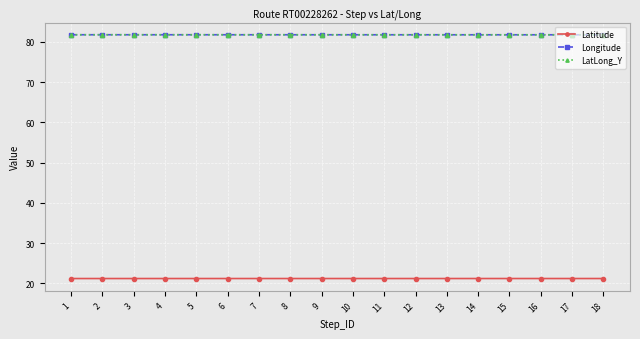

Does the chart have visible grid lines?

Yes